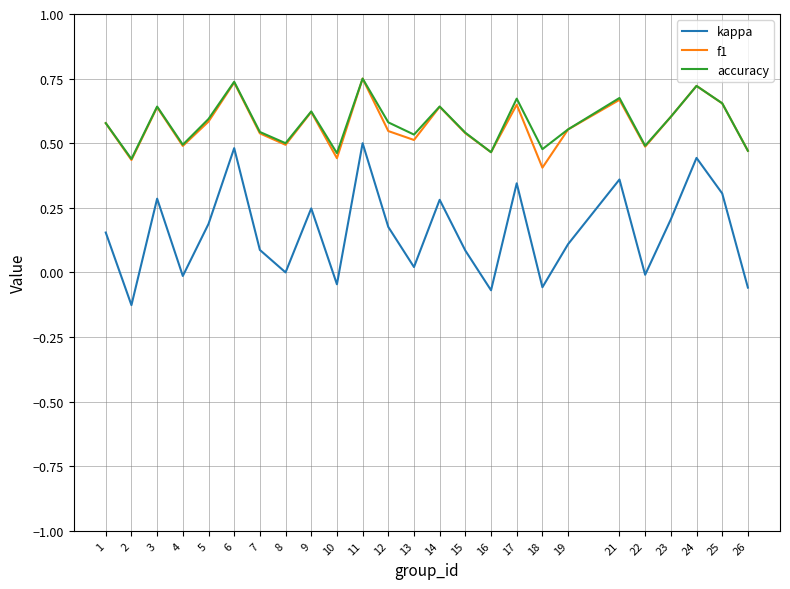

True or false: accuracy and kappa intersect in this chart.

False